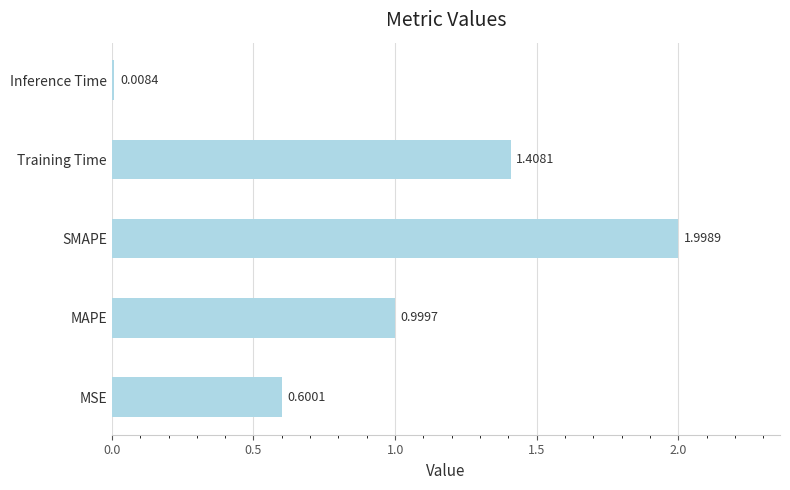

Rank the categories by value from lowest to highest.

Inference Time, MSE, MAPE, Training Time, SMAPE